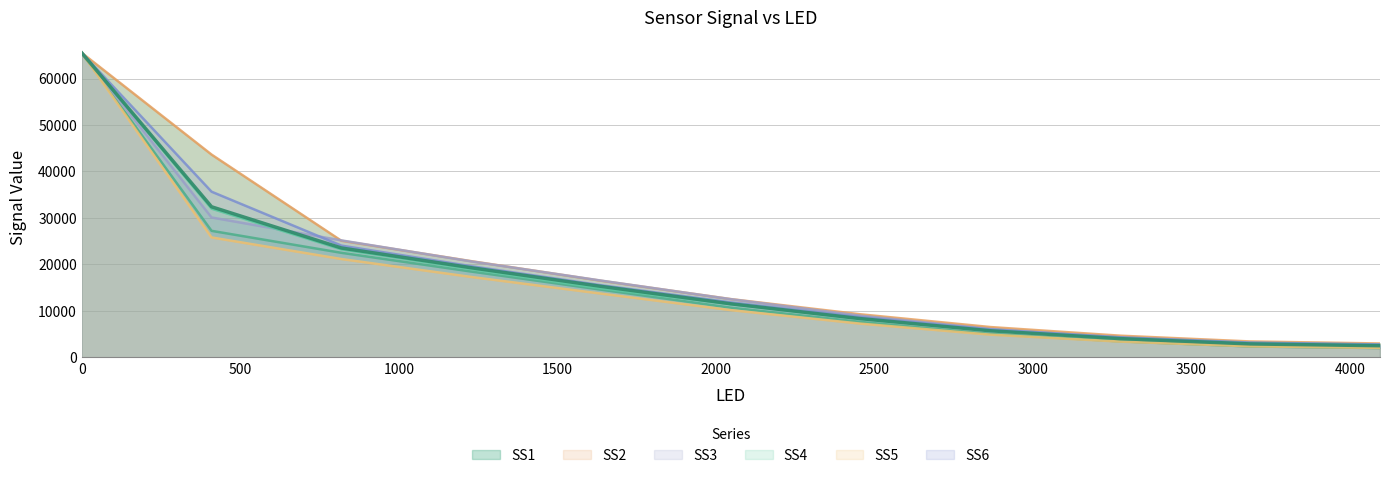

What is the label of the 7th point from the right?

1638.0